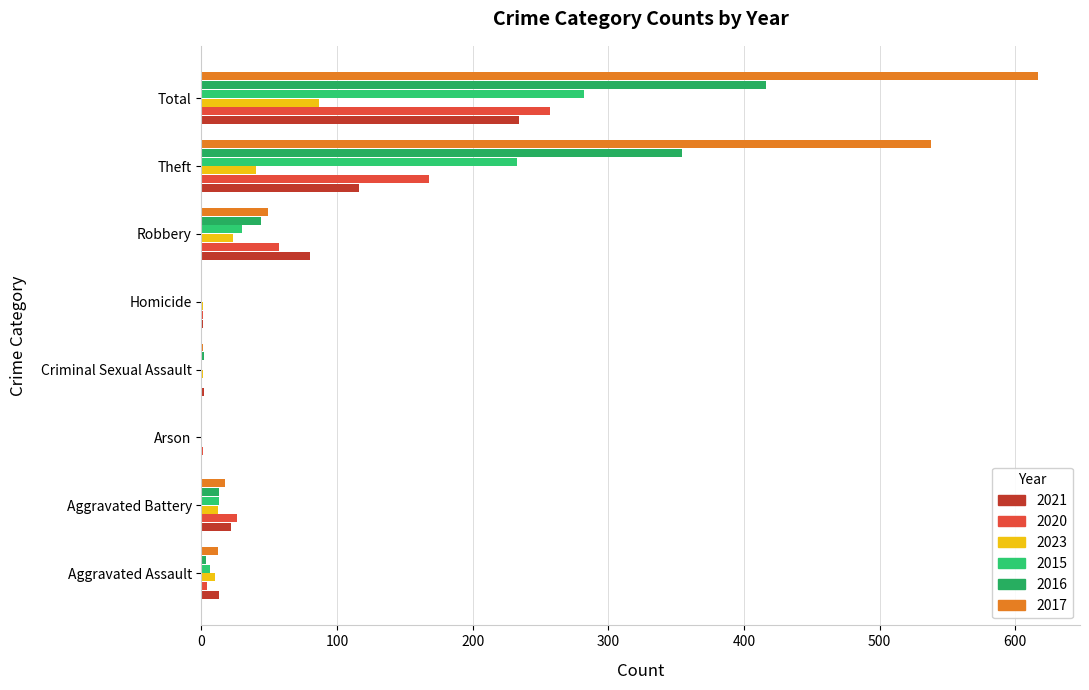

What is the difference between the maximum and minimum values in the 2016 series?

416